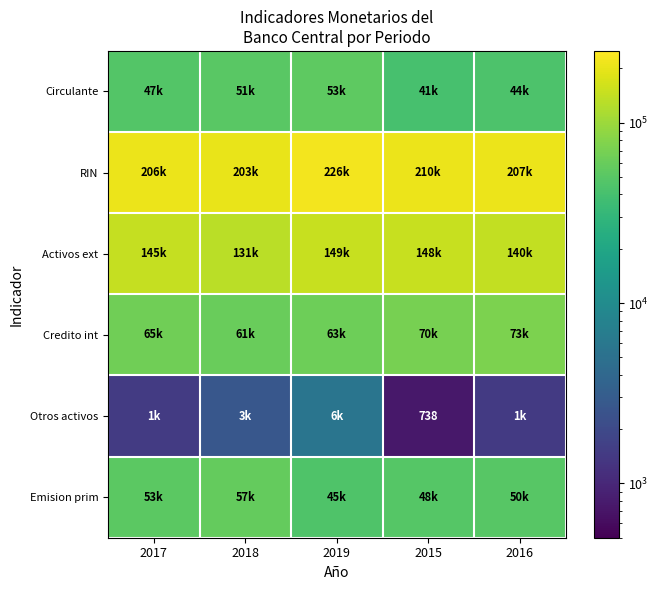

At how many categories does at least one series exceed 204345?

4